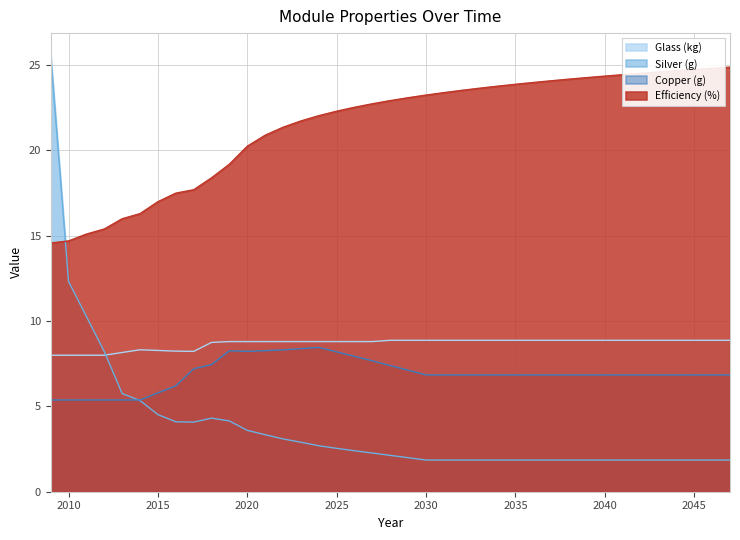

Between 2037 and 2042, which series saw the biggest shift?

Efficiency (%)